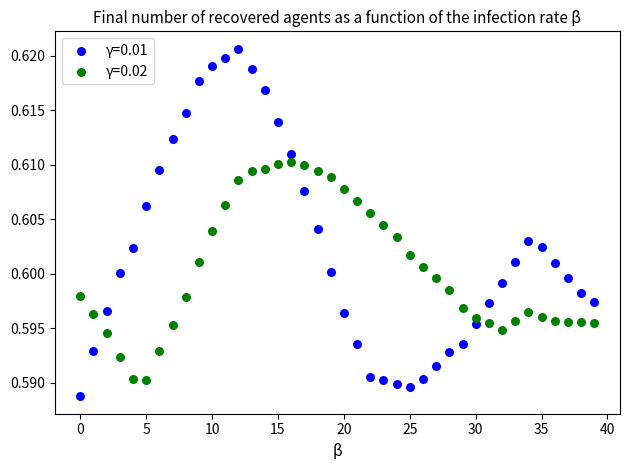

What are all the series names shown in the legend?

γ=0.01, γ=0.02